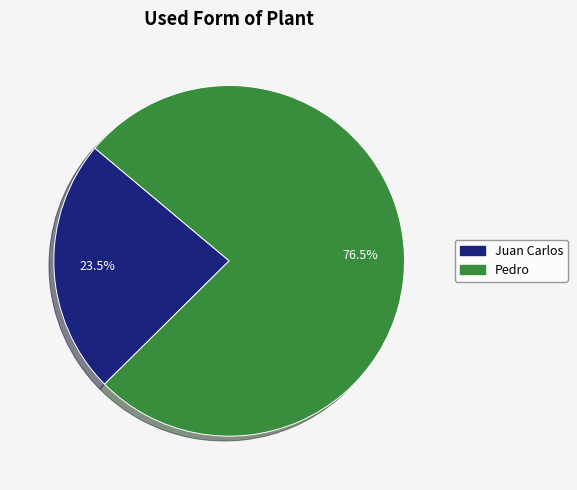

How much of the chart is everything except Juan Carlos?

76.5%